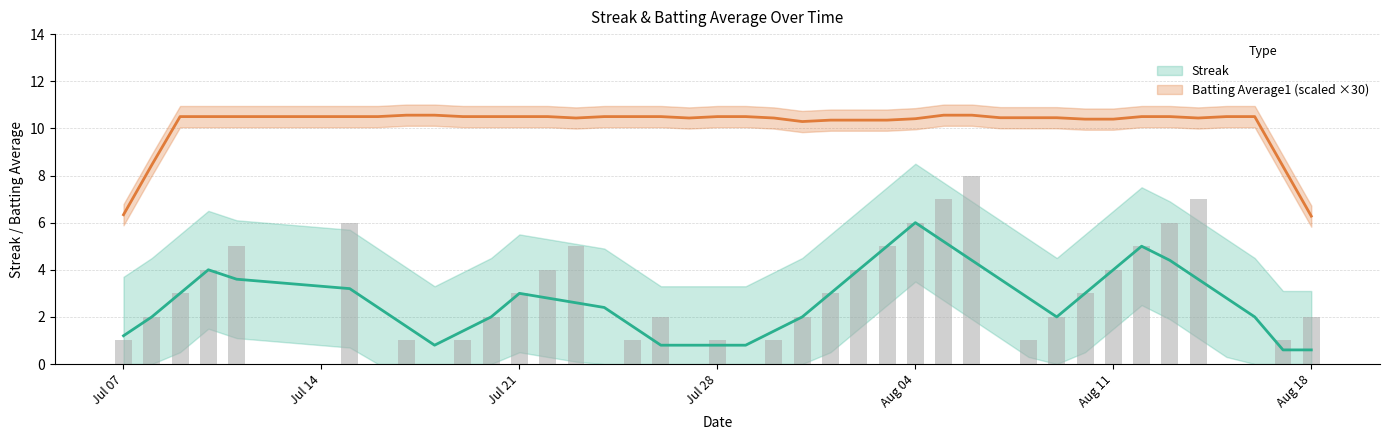

How many values are above zero?

32